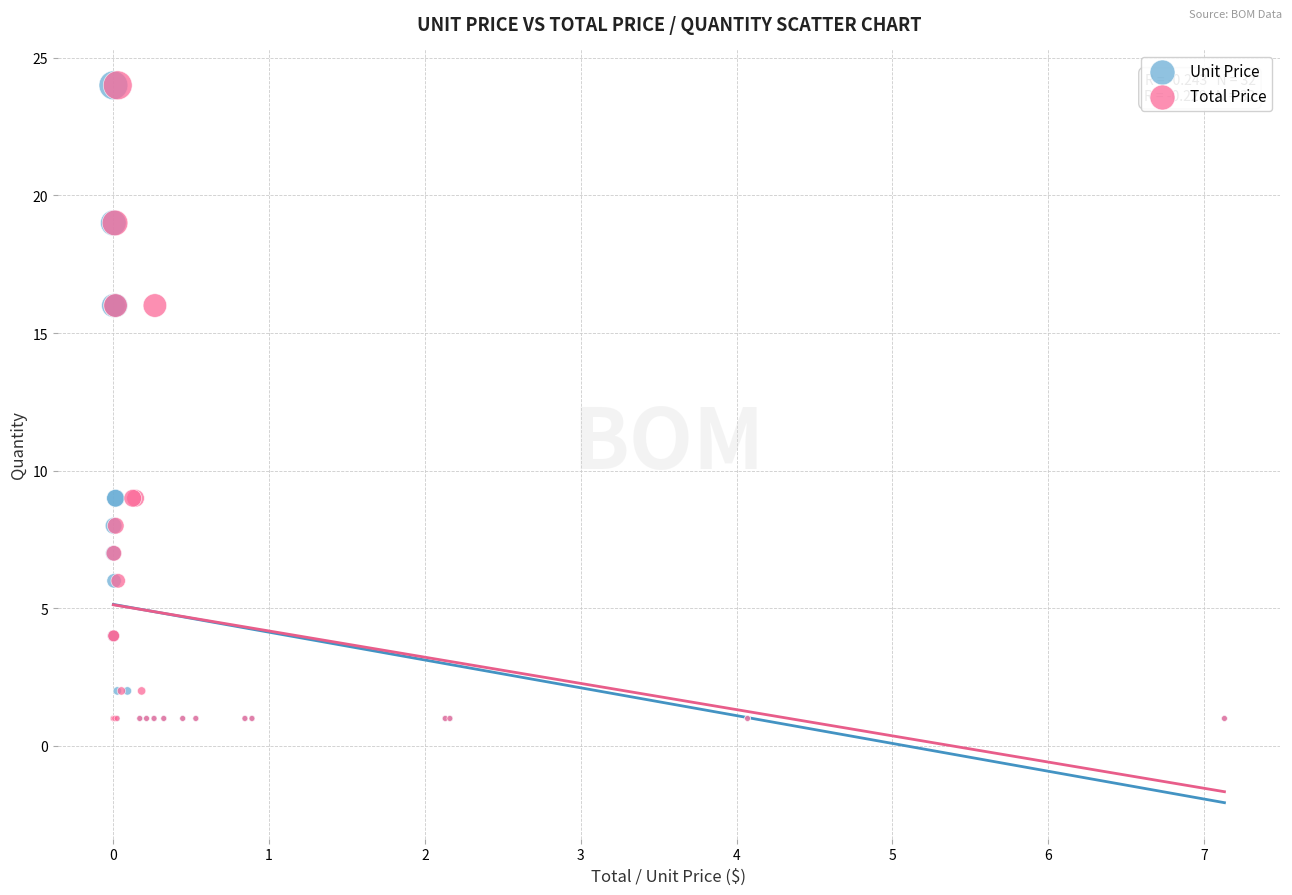

What are all the series names shown in the legend?

Unit Price, Total Price